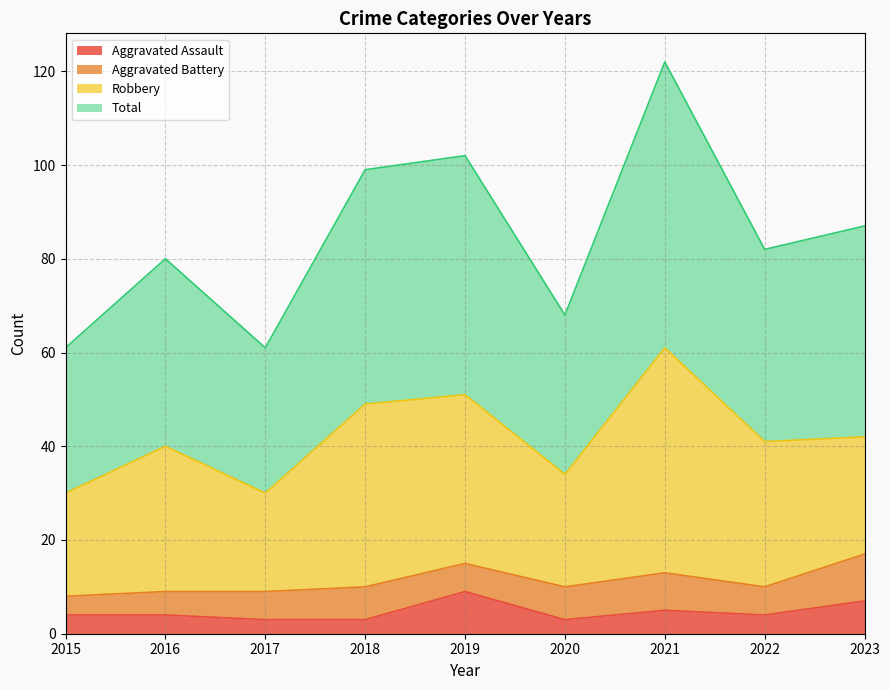

Does the chart display data point markers on the line(s)?

No